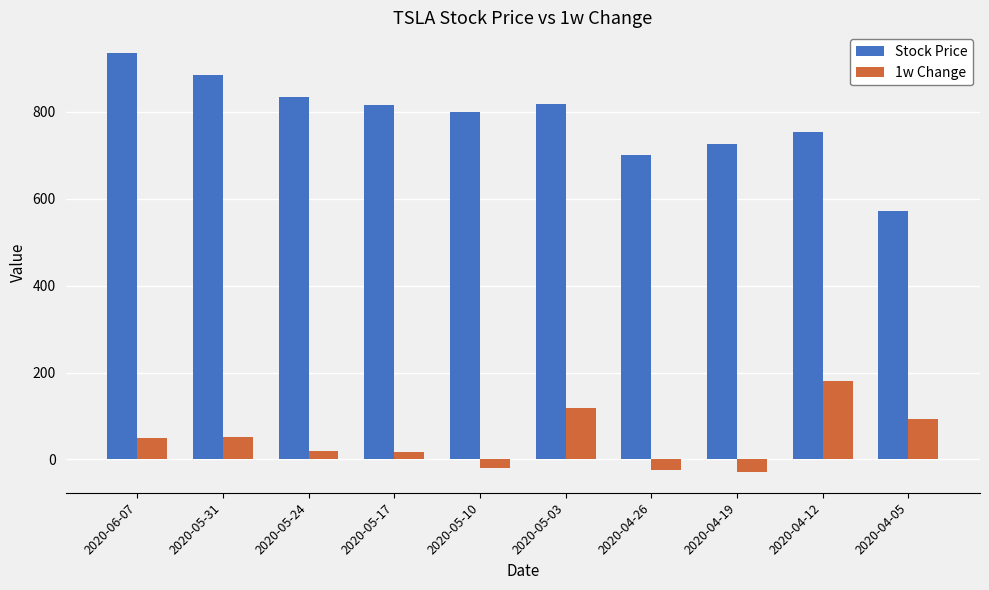

What is the difference between the maximum and minimum values in the Stock Price series?

362.3